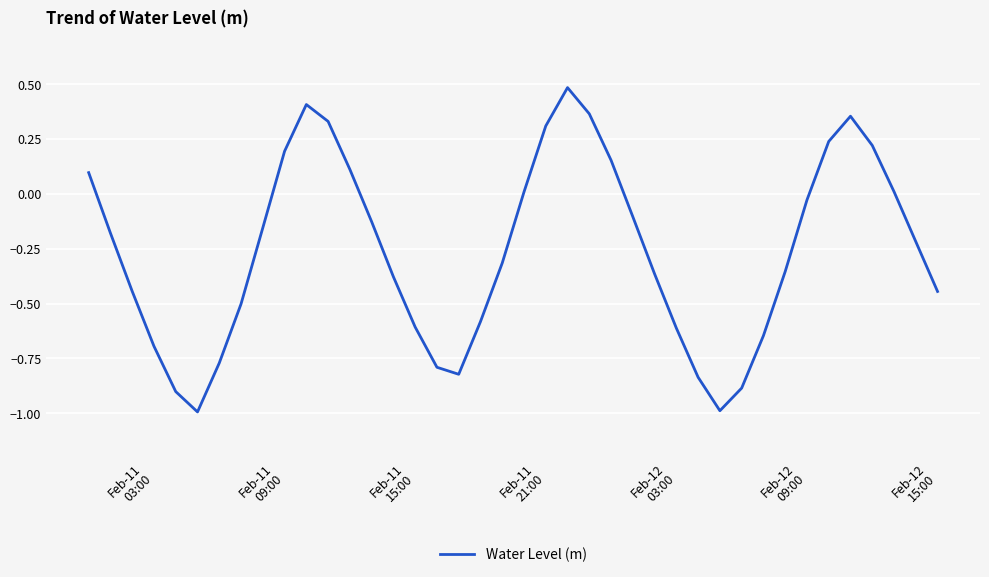

How many values are below 0?

26